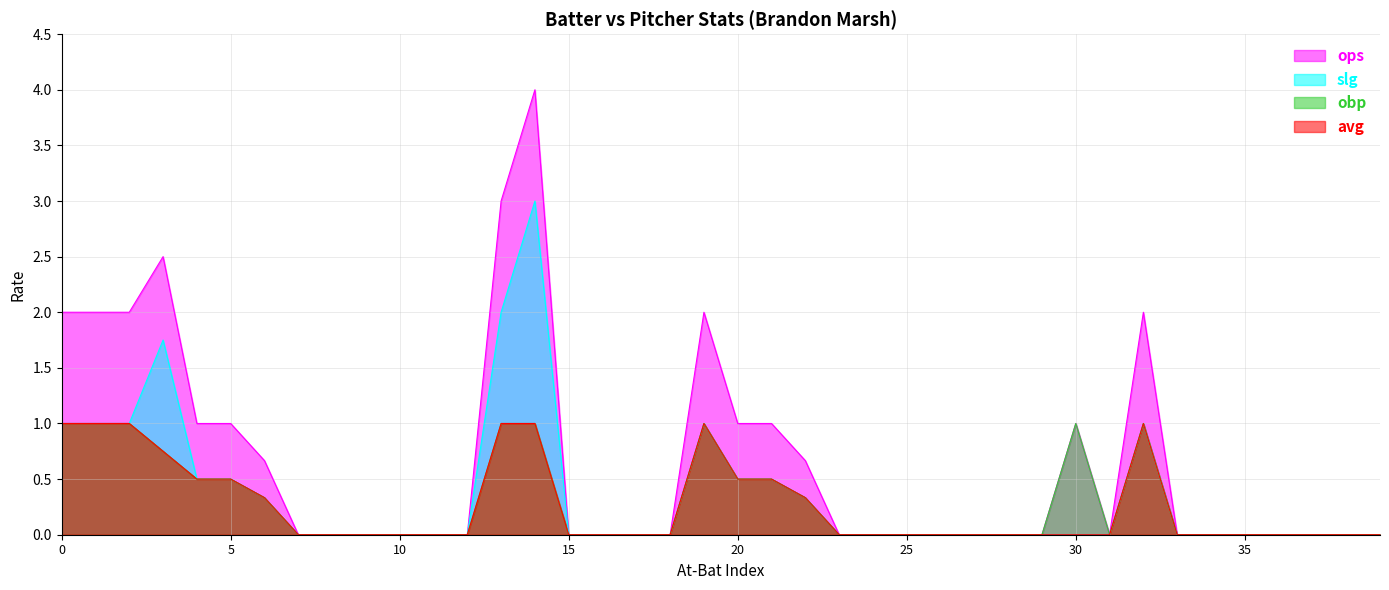

Reading left to right, extract all data points from this chart.

ops: 0=2.0	1=2.0	2=2.0	3=2.5	4=1.0	5=1.0	6=0.7	7=0.0	8=0.0	9=0.0	10=0.0	11=0.0	12=0.0	13=3.0	14=4.0	15=0.0	16=0.0	17=0.0	18=0.0	19=2.0	20=1.0	21=1.0	22=0.7	23=0.0	24=0.0	25=0.0	26=0.0	27=0.0	28=0.0	29=0.0	30=1.0	31=0.0	32=2.0	33=0.0	34=0.0	35=0.0	36=0.0	37=0.0	38=0.0	39=0.0
slg: 0=1.0	1=1.0	2=1.0	3=1.8	4=0.5	5=0.5	6=0.3	7=0.0	8=0.0	9=0.0	10=0.0	11=0.0	12=0.0	13=2.0	14=3.0	15=0.0	16=0.0	17=0.0	18=0.0	19=1.0	20=0.5	21=0.5	22=0.3	23=0.0	24=0.0	25=0.0	26=0.0	27=0.0	28=0.0	29=0.0	30=0.0	31=0.0	32=1.0	33=0.0	34=0.0	35=0.0	36=0.0	37=0.0	38=0.0	39=0.0
obp: 0=1.0	1=1.0	2=1.0	3=0.8	4=0.5	5=0.5	6=0.3	7=0.0	8=0.0	9=0.0	10=0.0	11=0.0	12=0.0	13=1.0	14=1.0	15=0.0	16=0.0	17=0.0	18=0.0	19=1.0	20=0.5	21=0.5	22=0.3	23=0.0	24=0.0	25=0.0	26=0.0	27=0.0	28=0.0	29=0.0	30=1.0	31=0.0	32=1.0	33=0.0	34=0.0	35=0.0	36=0.0	37=0.0	38=0.0	39=0.0
avg: 0=1.0	1=1.0	2=1.0	3=0.8	4=0.5	5=0.5	6=0.3	7=0.0	8=0.0	9=0.0	10=0.0	11=0.0	12=0.0	13=1.0	14=1.0	15=0.0	16=0.0	17=0.0	18=0.0	19=1.0	20=0.5	21=0.5	22=0.3	23=0.0	24=0.0	25=0.0	26=0.0	27=0.0	28=0.0	29=0.0	30=0.0	31=0.0	32=1.0	33=0.0	34=0.0	35=0.0	36=0.0	37=0.0	38=0.0	39=0.0